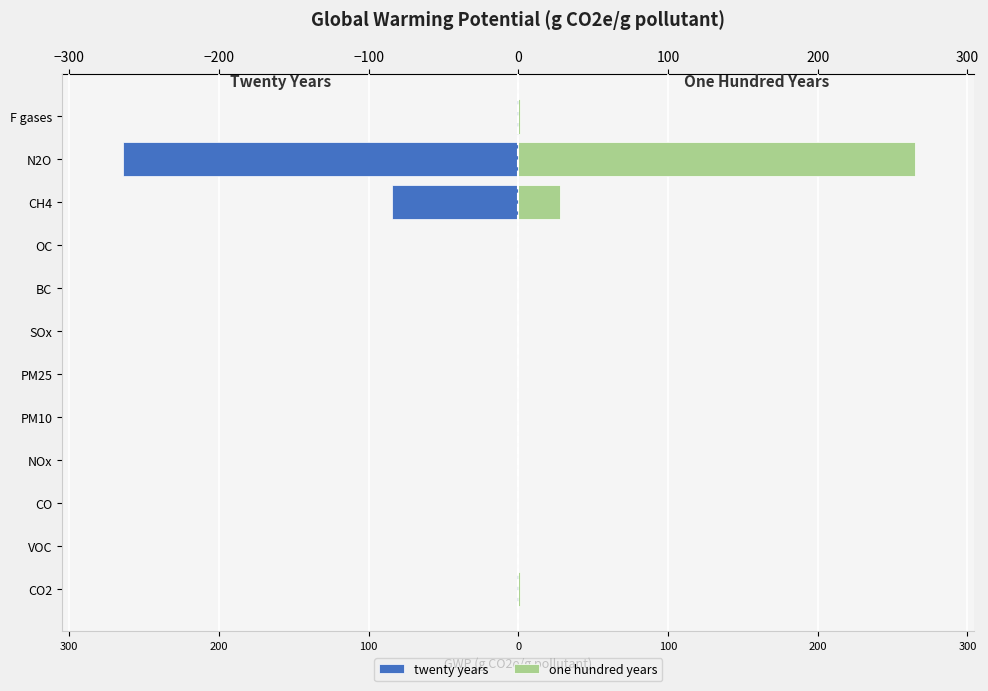

Does the chart contain any negative values?

Yes